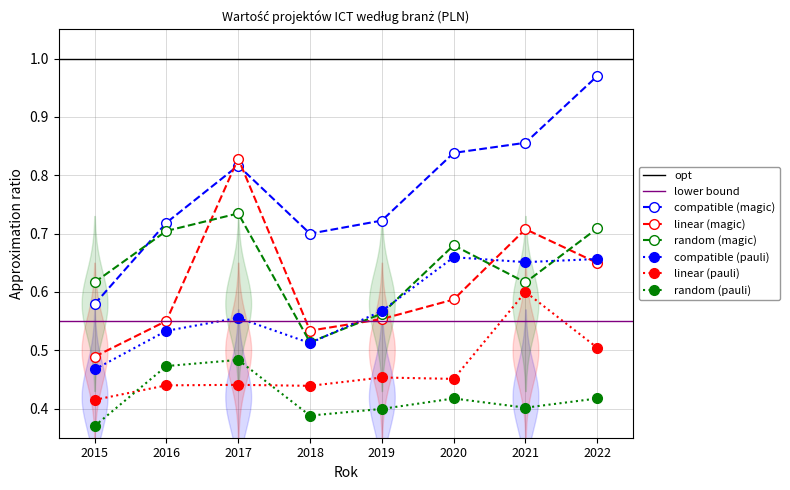

What is the difference between the maximum and minimum values in the Handel i naprawy series?

0.3